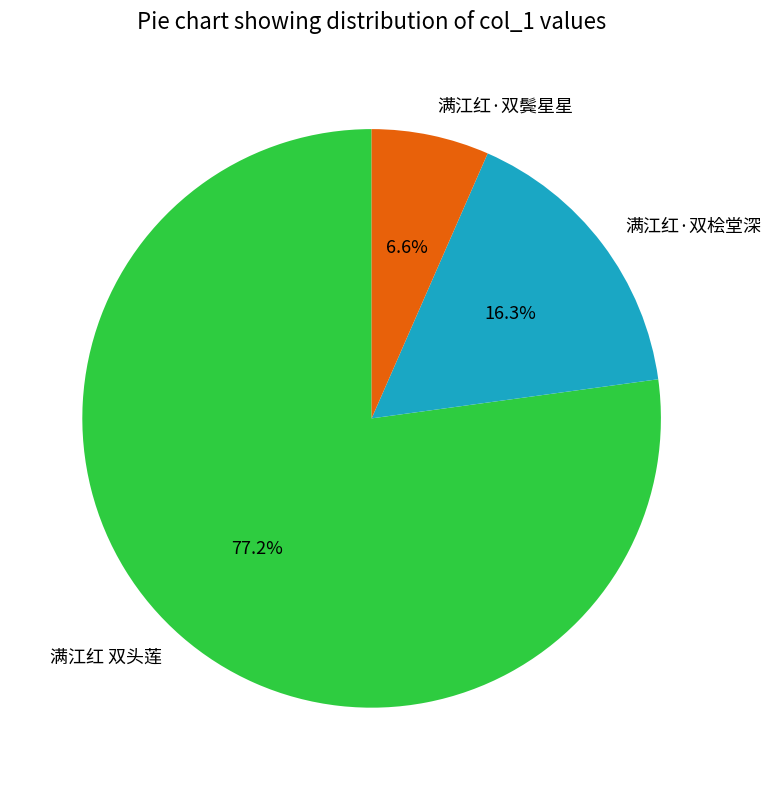

To the nearest percent, what percentage of the pie is 满江红·双鬓星星?

7%